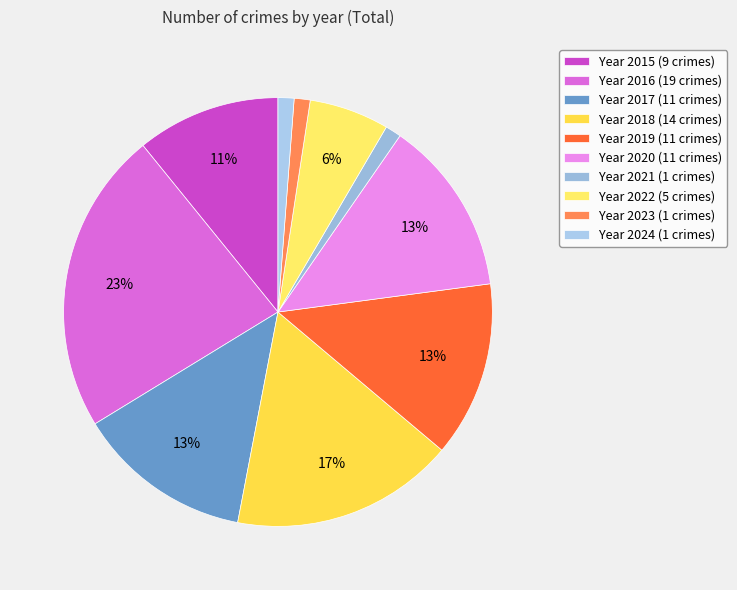

How many slices are in this pie chart?

10